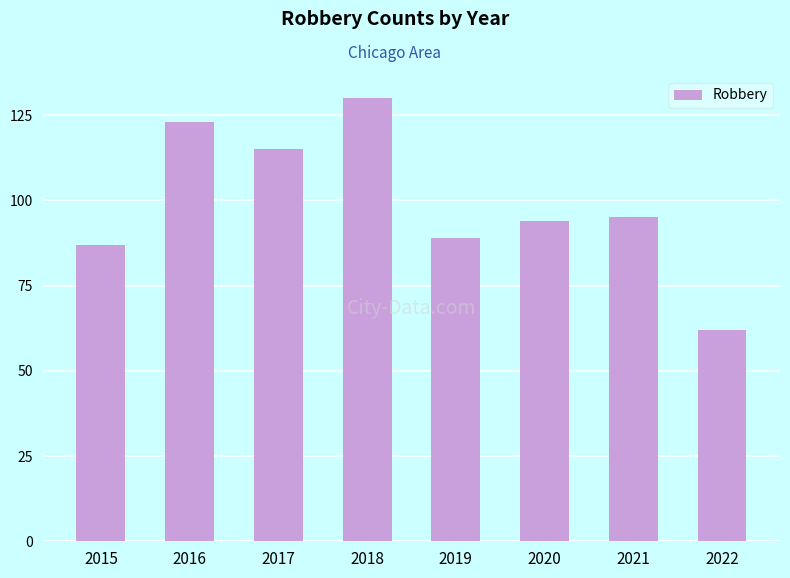

Reading left to right, extract all data points from this chart.

87	123	115	130	89	94	95	62